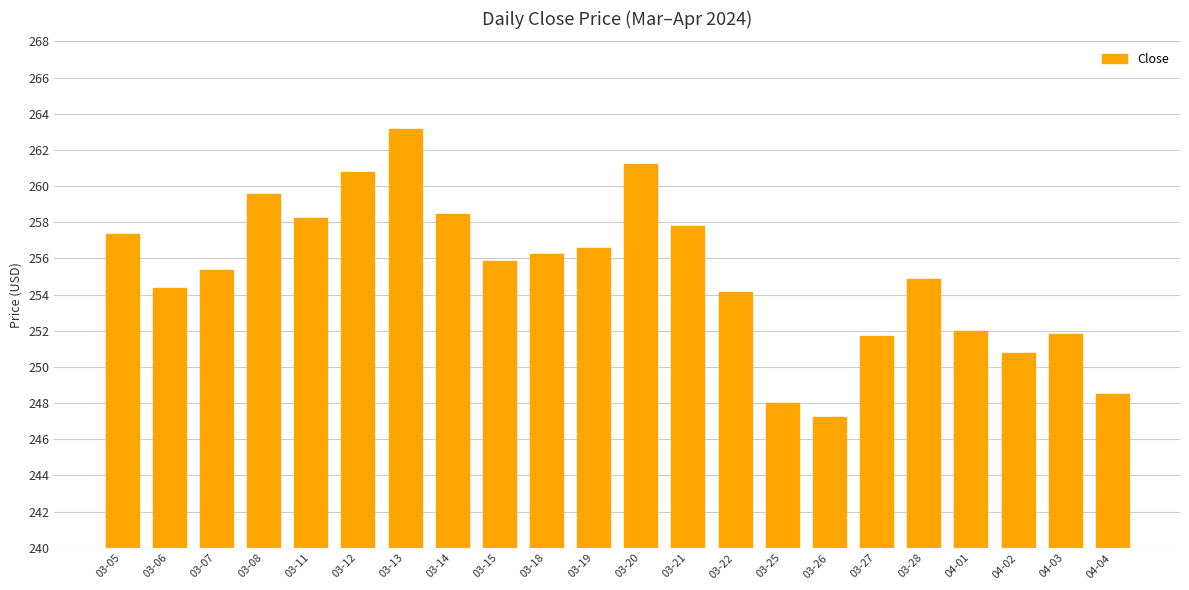

Is it true that the value at 04-02 is 250.8?

True